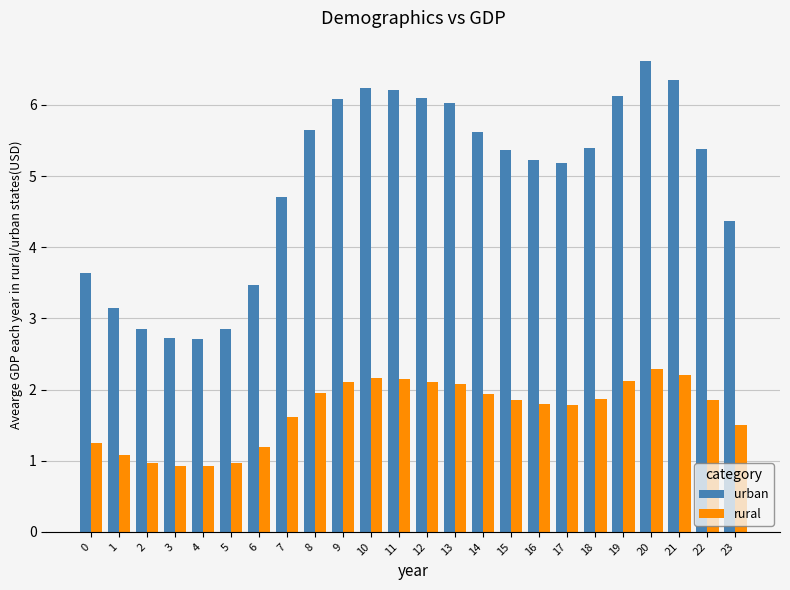

Which series has the widest spread of values?

urban